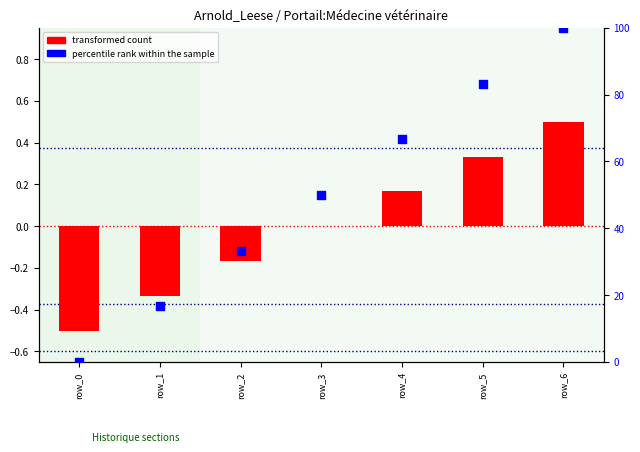

What is the total value across all series at row_0?

-0.5